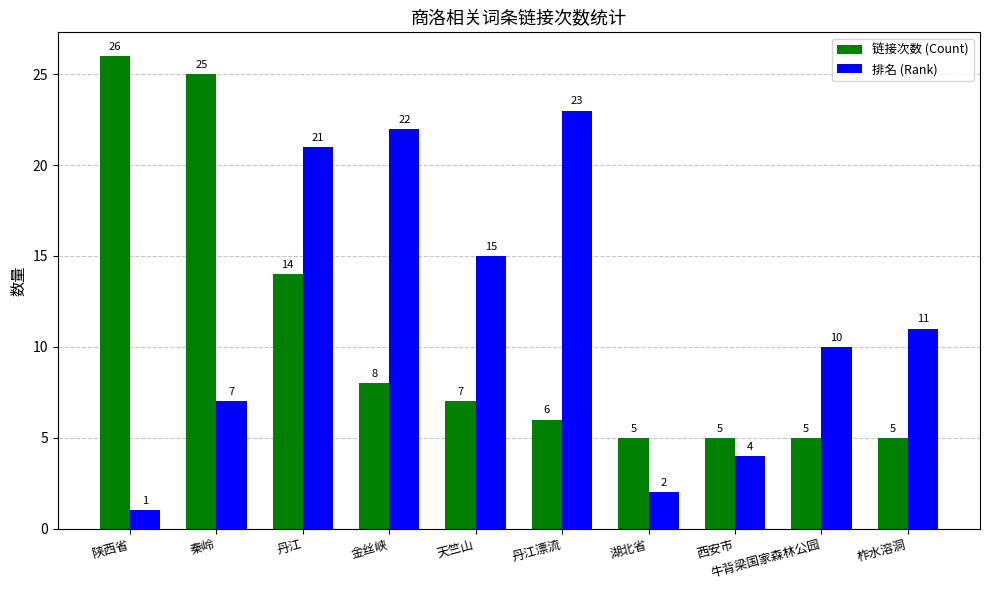

List the labels in order of 排名 (Rank) value, smallest first.

陕西省, 湖北省, 西安市, 秦岭, 牛背梁国家森林公园, 柞水溶洞, 天竺山, 丹江, 金丝峡, 丹江漂流